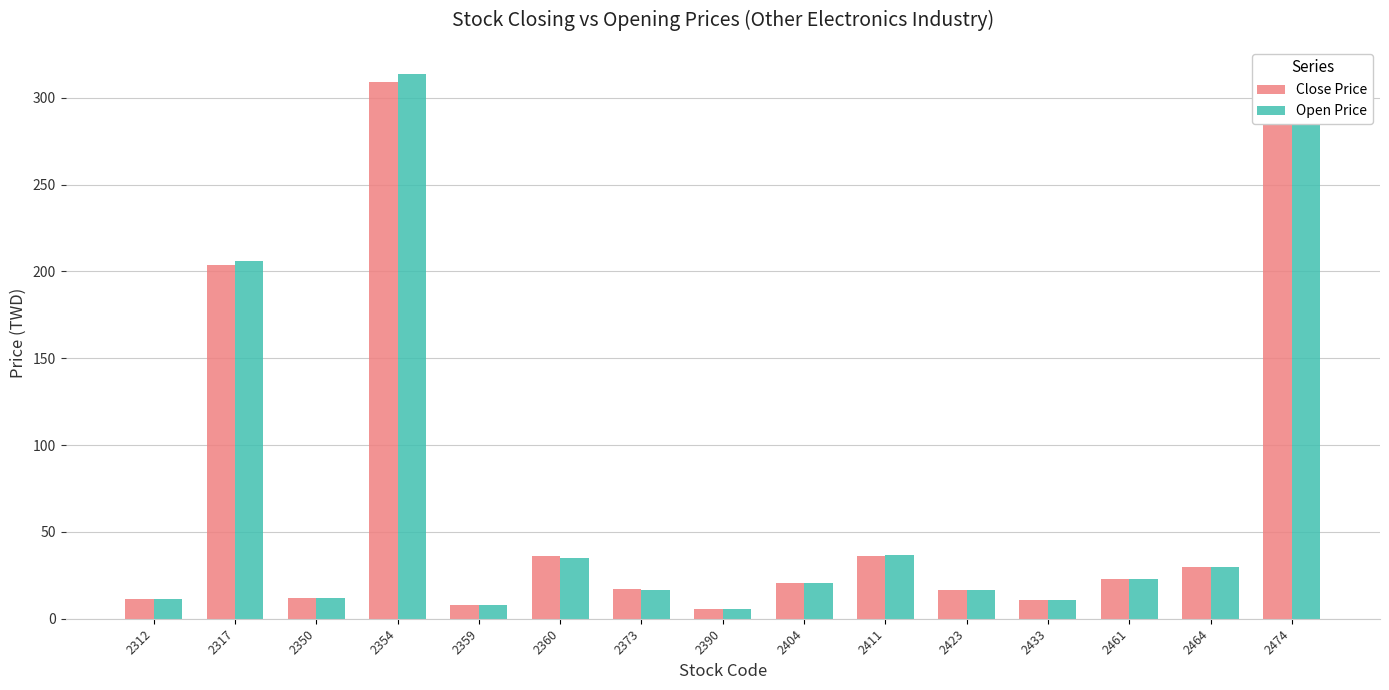

Rank the series by their maximum value, from lowest to highest.

Close Price, Open Price